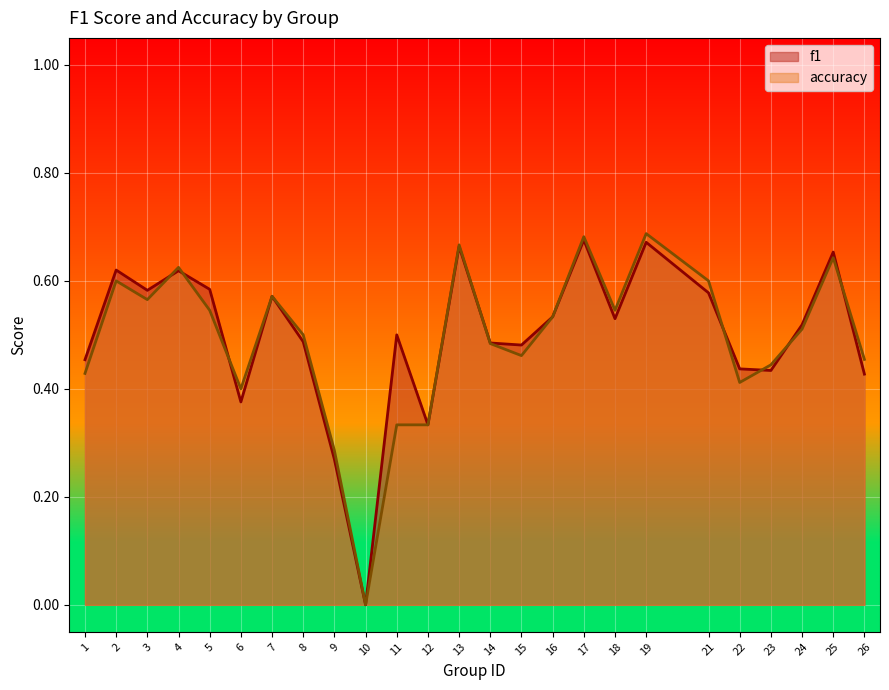

At which category does the chart reach its minimum across all series?

10